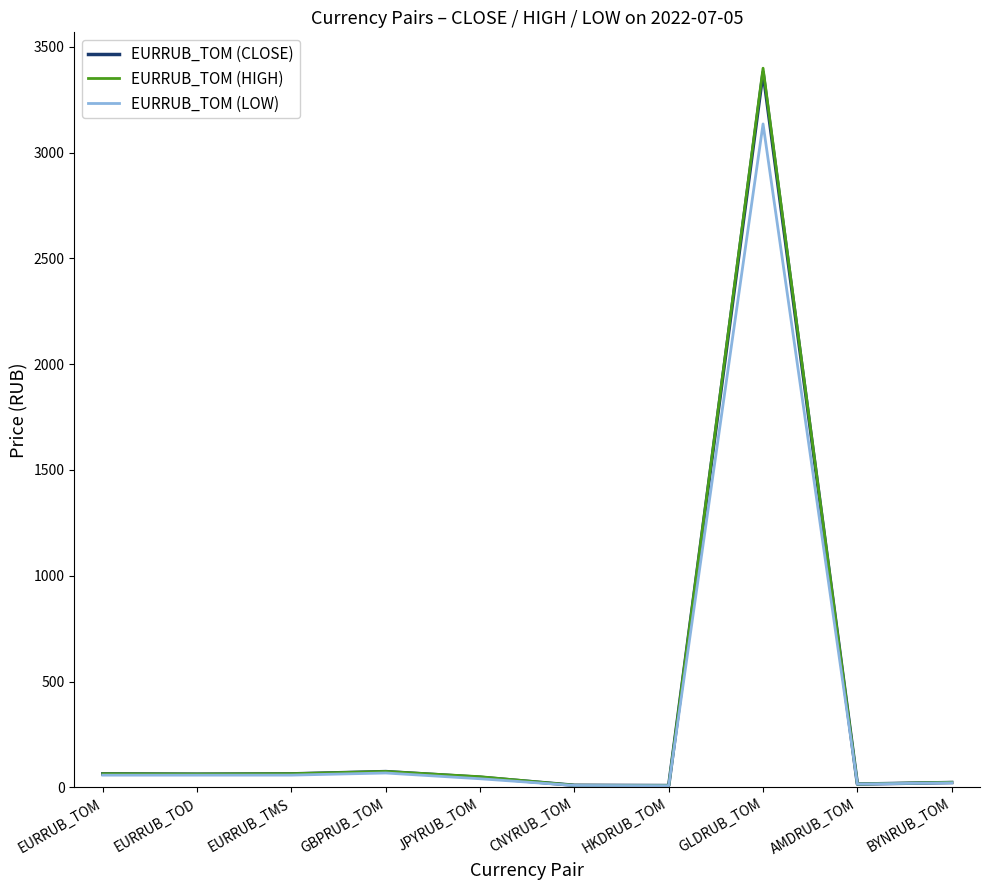

What is the greatest value displayed?

3399.5